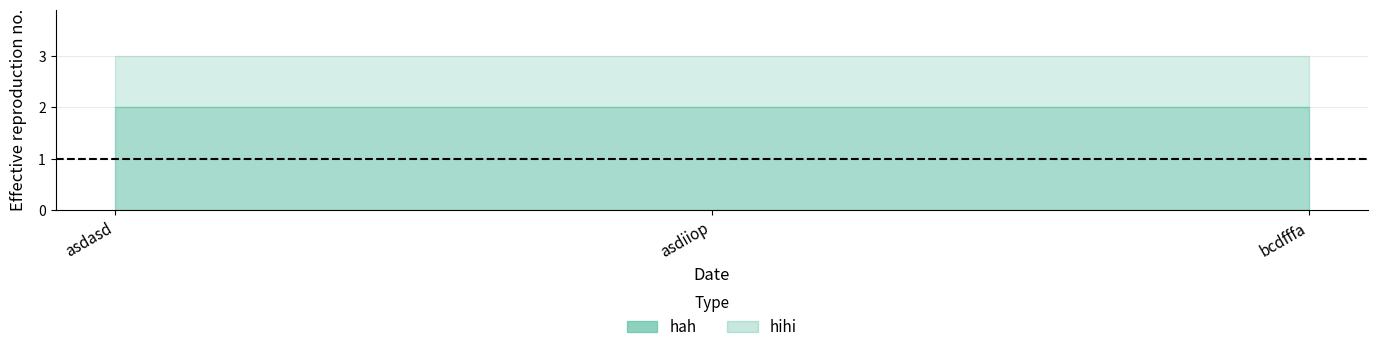

How many categories are shown in the chart?

3